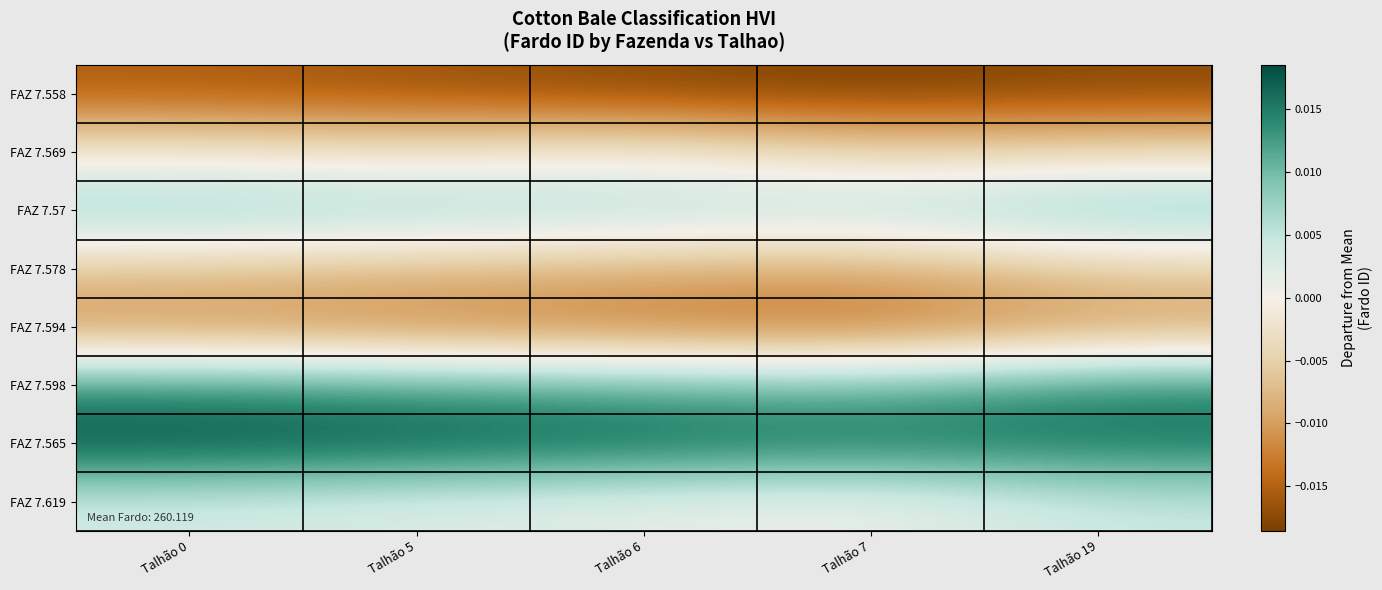

Between Talhão 0 and Talhão 6, which series saw the biggest shift?

FAZ 7.558